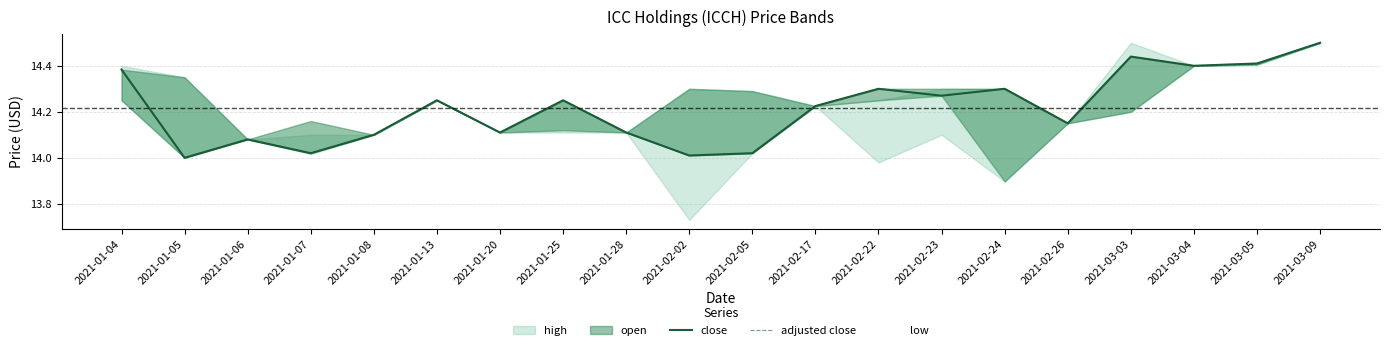

True or false: adjusted close and close cross at least once.

False